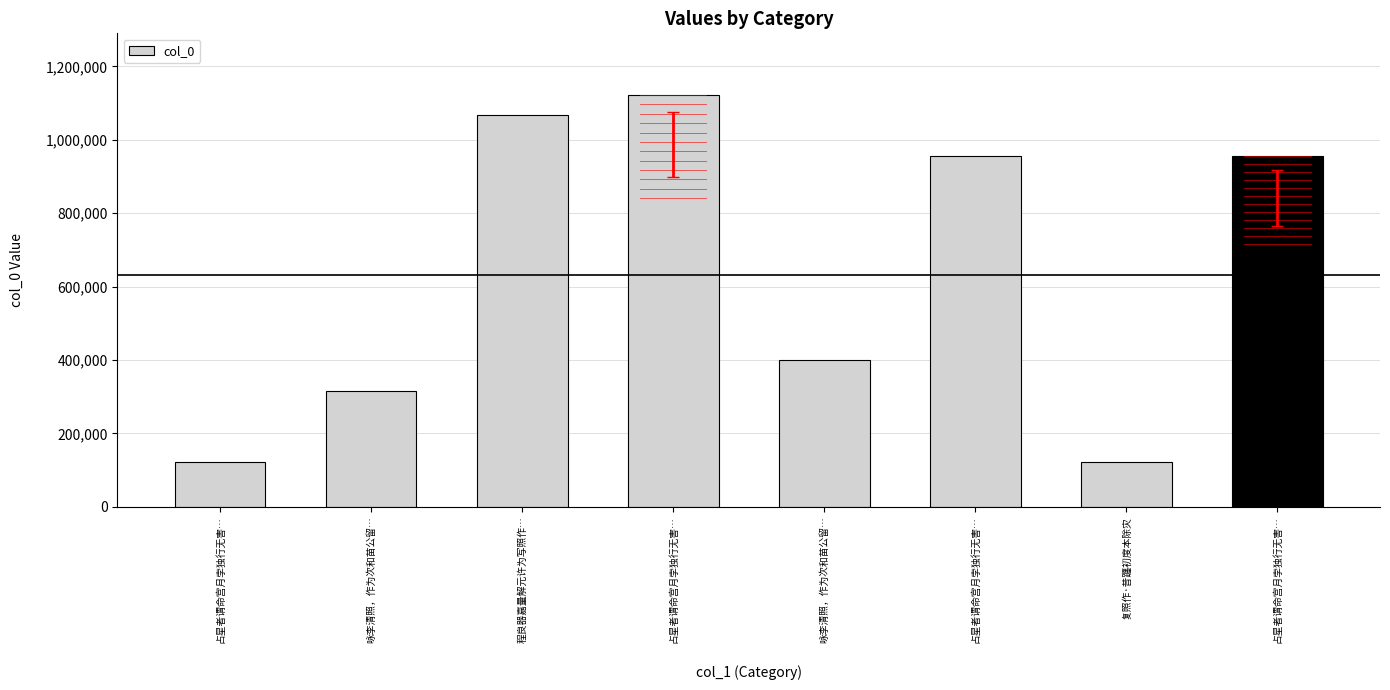

The value at 咏李清照，作为次和苗公留… is 65347. True or false?

False